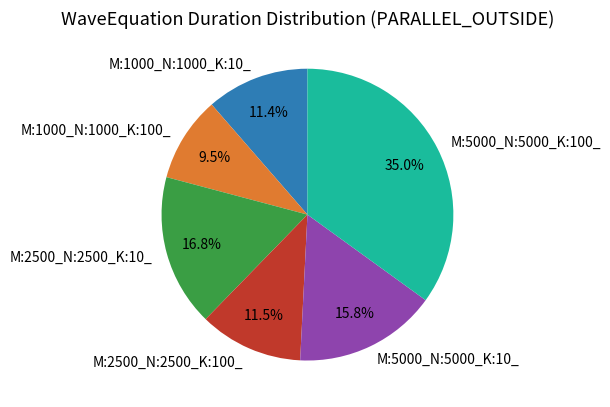

What percentage is the M:1000_N:1000_K:10_ slice, to the nearest percent?

11%